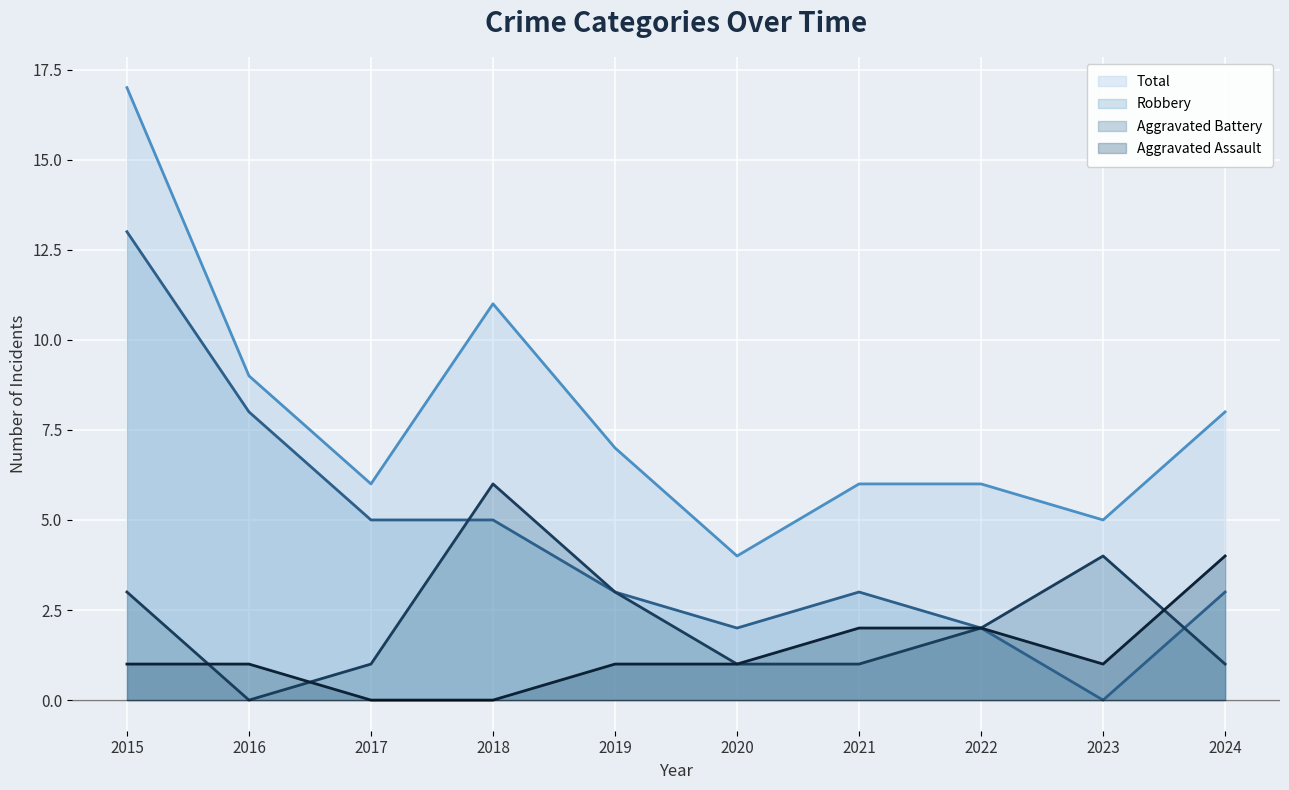

What are all the series names shown in the legend?

Total, Robbery, Aggravated Battery, Aggravated Assault